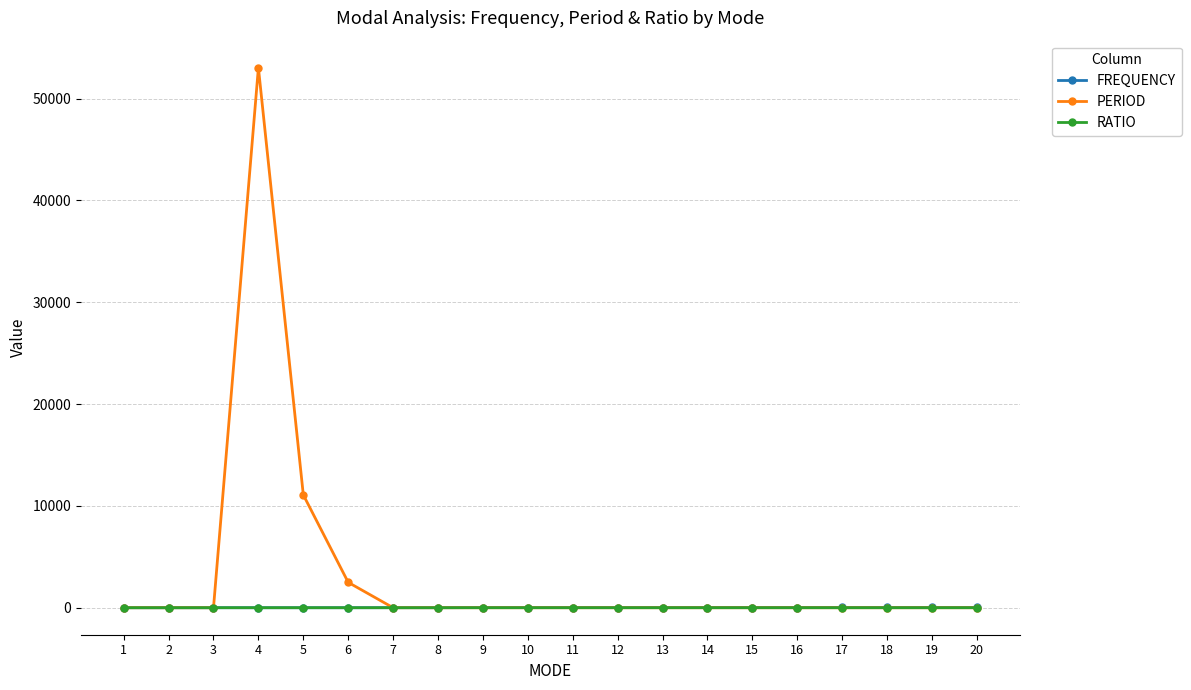

The value of RATIO at 19 is 0.0. True or false?

True